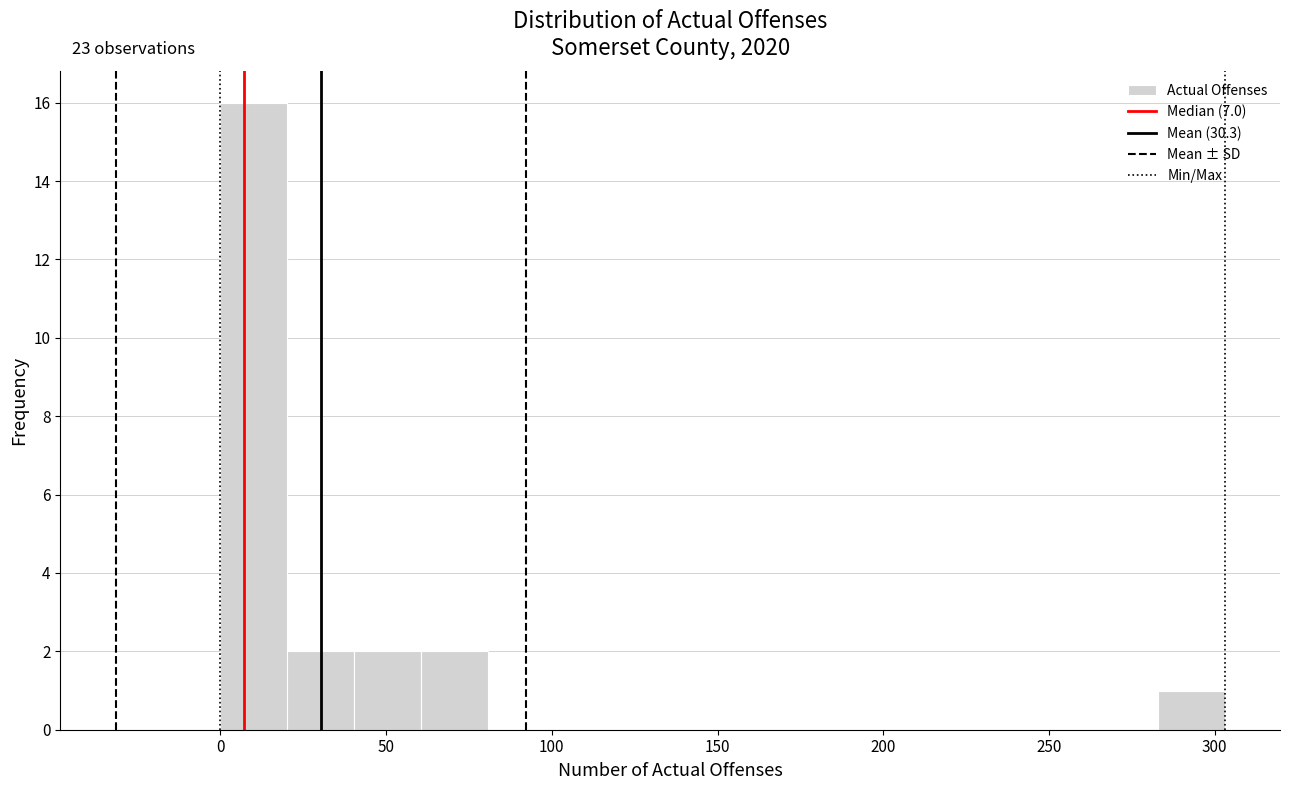

Which range on the x-axis has the tallest bar?

0 to 20